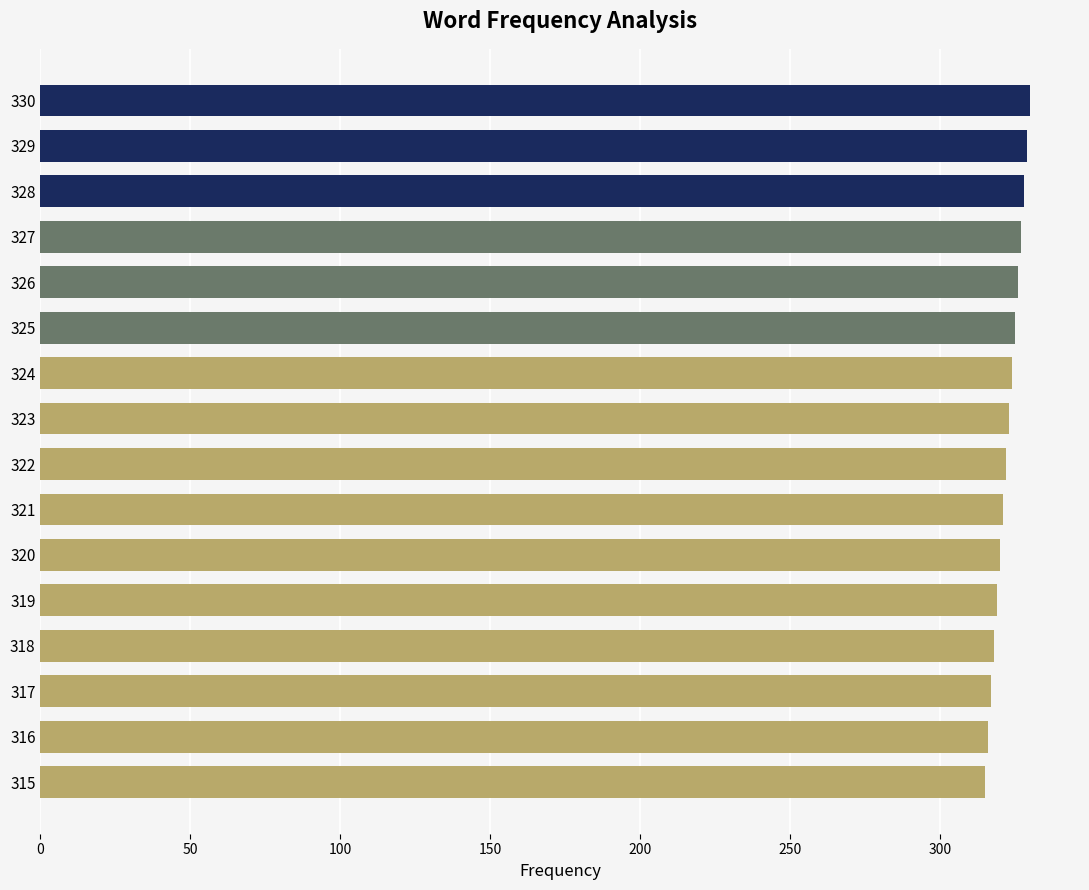

True or false: the data shows 316 at 316.

True